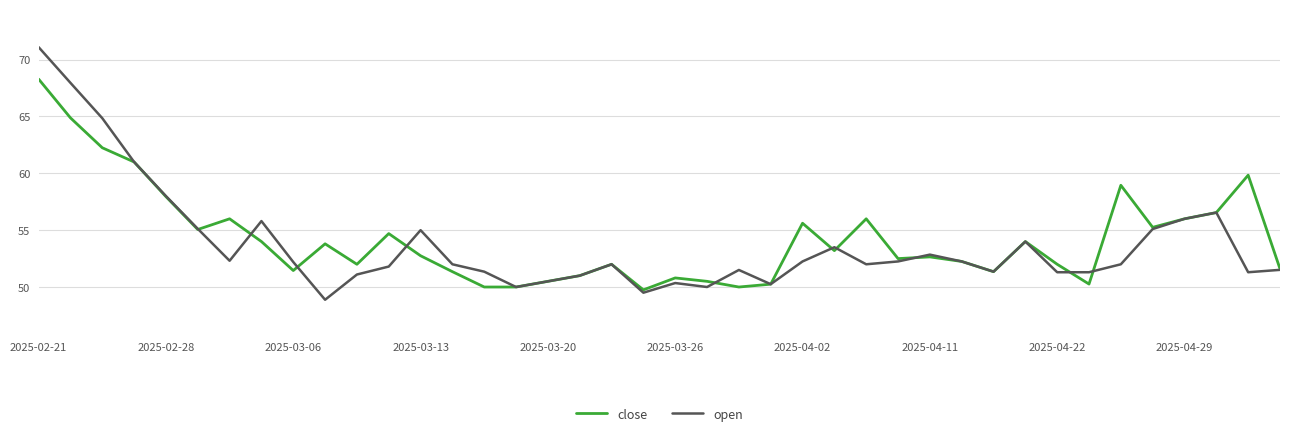

List the series in order of their peak value, lowest first.

close, open